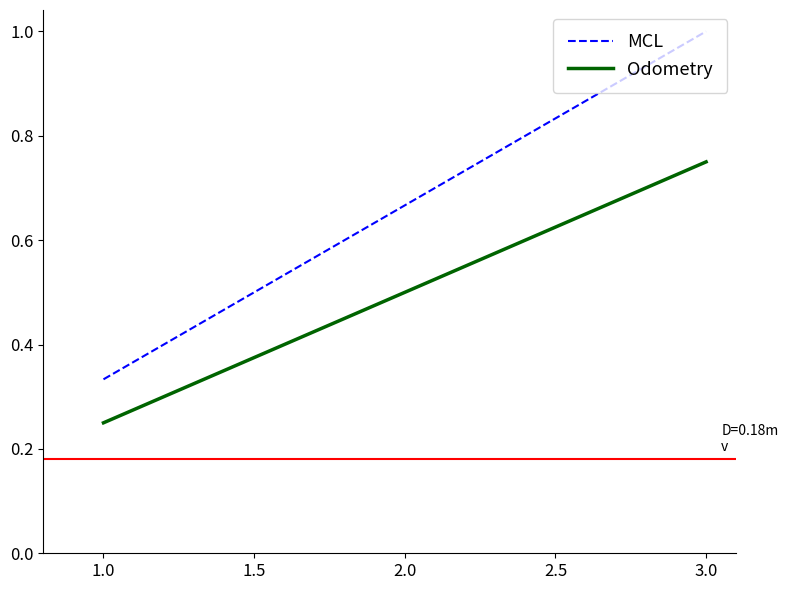

What are all the series names shown in the legend?

MCL, Odometry